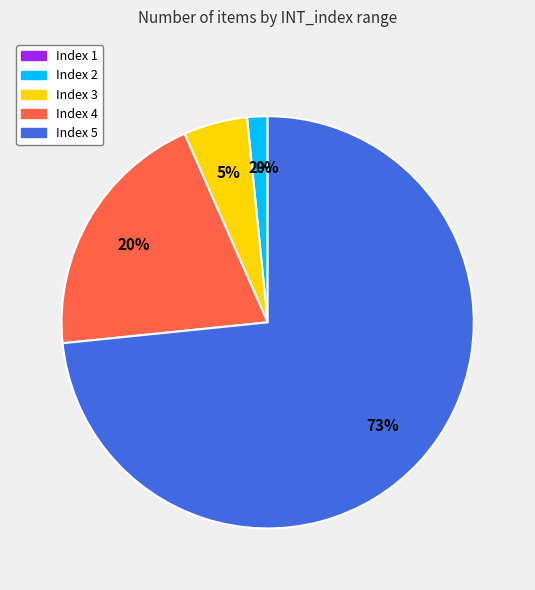

Count the number of slices in the pie.

5